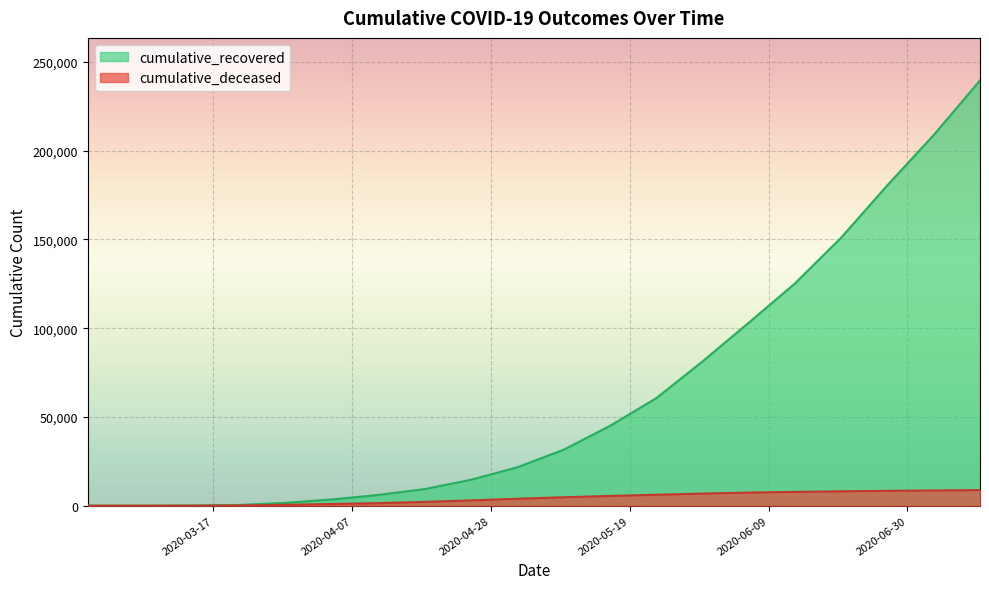

Rank the series by their maximum value, from highest to lowest.

cumulative_recovered, cumulative_deceased